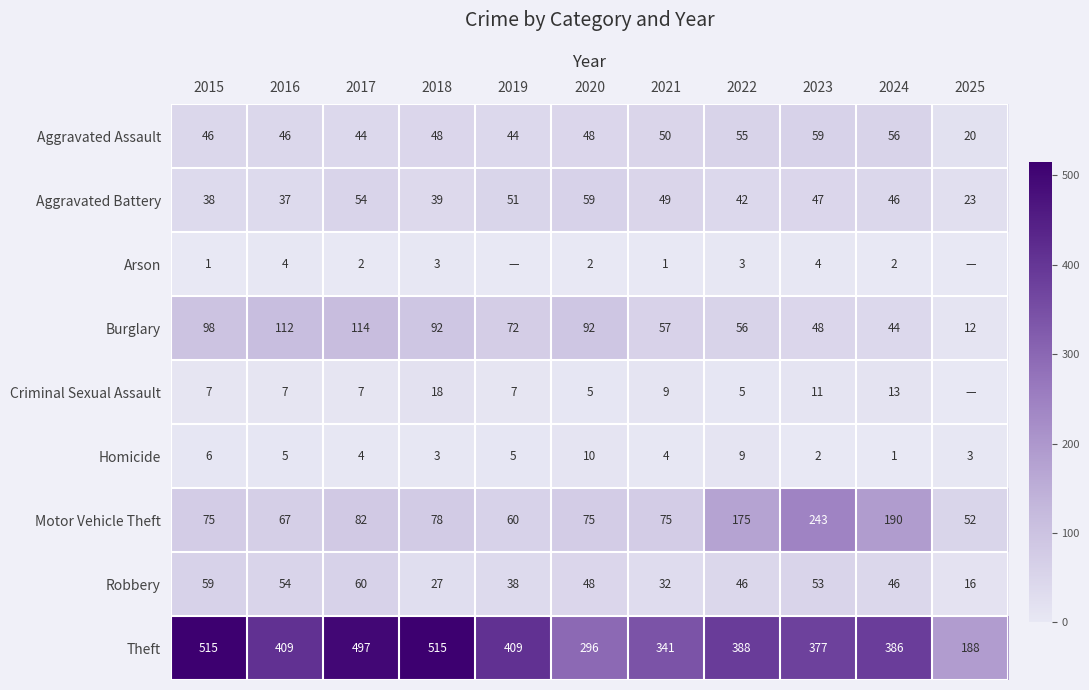

What is the lowest value of the Theft series?

188